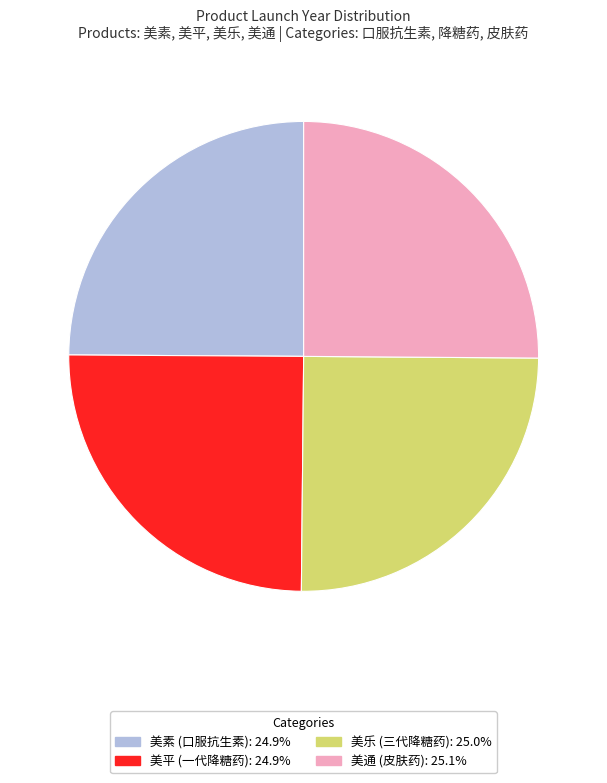

Does 美通 (皮肤药) account for over 50% of the chart?

No